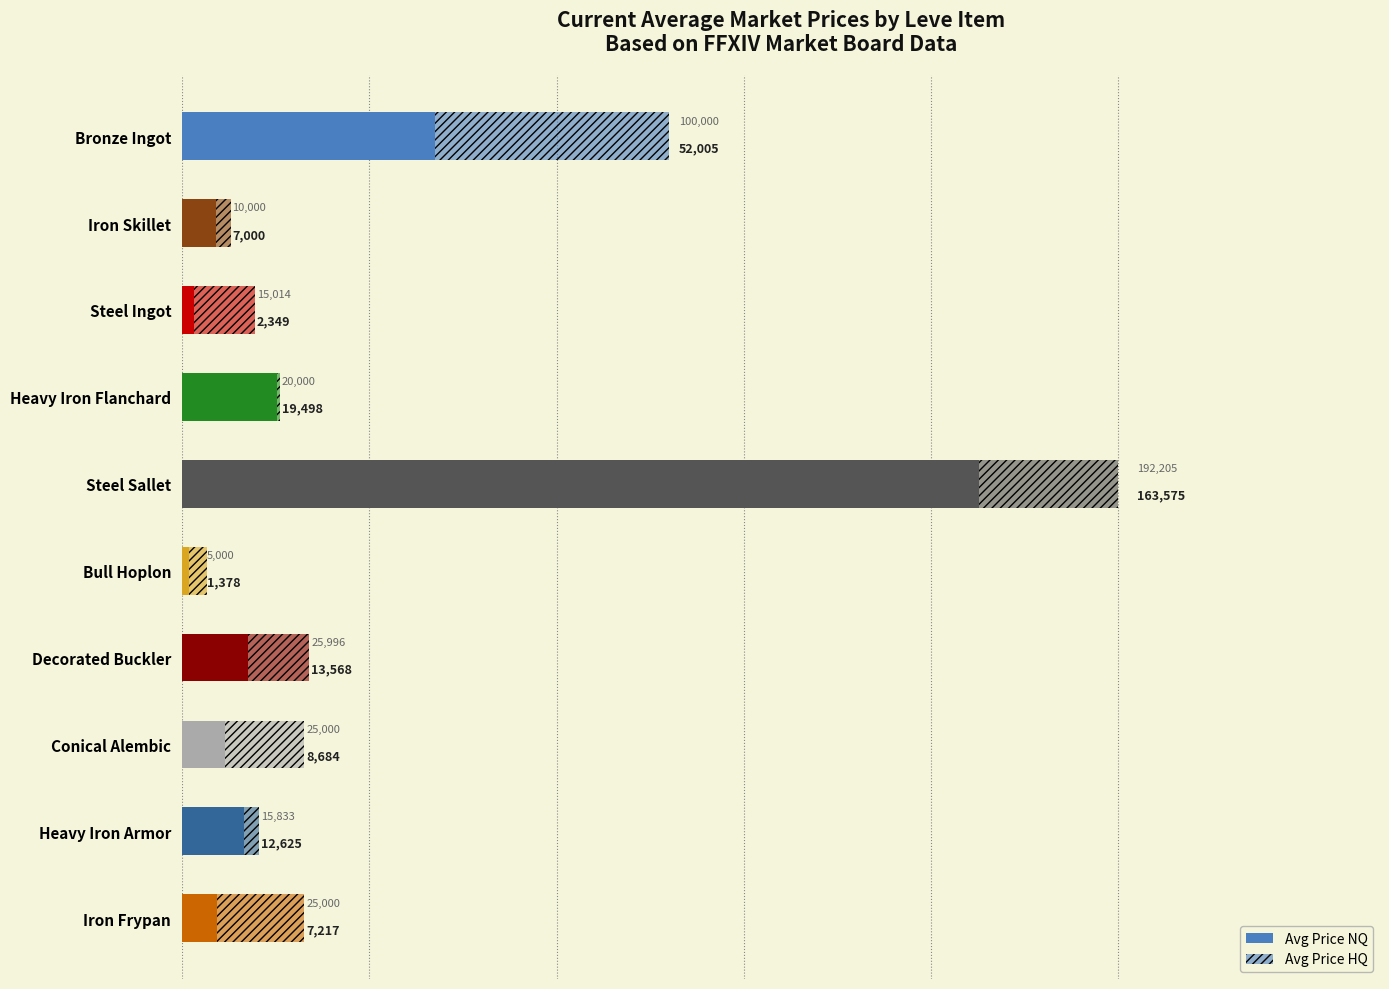

Is it true that the value at Iron Frypan is 10026.4?

False